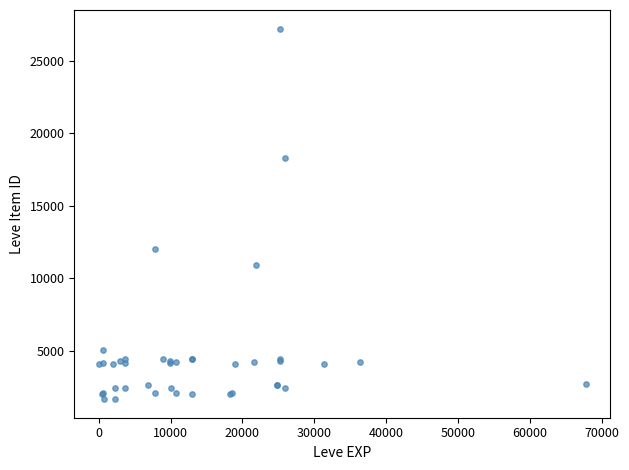

What Y value in the scatter plot is closest to 14448?

12018